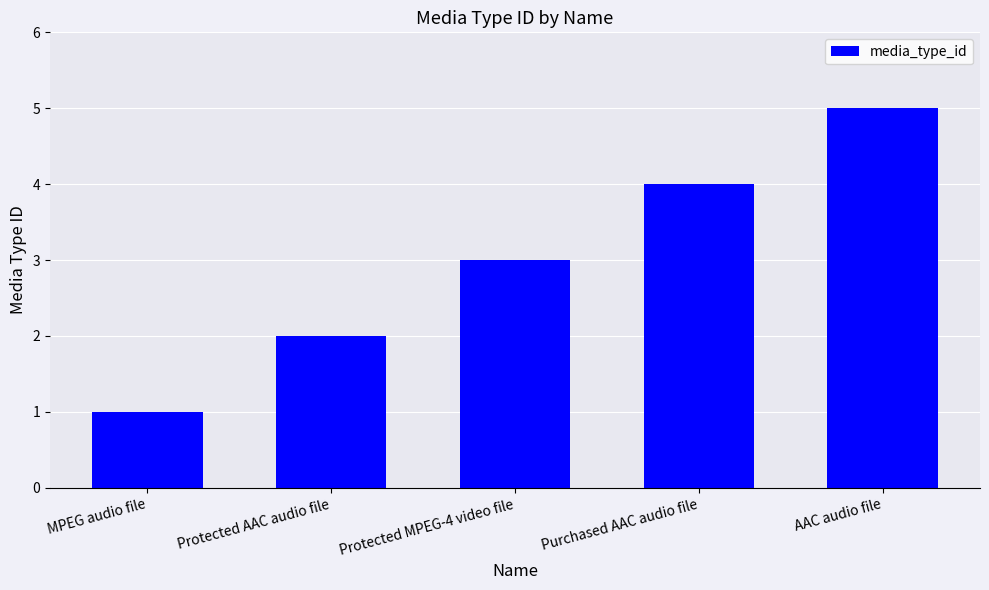

List the labels in order of value, largest first.

AAC audio file, Purchased AAC audio file, Protected MPEG-4 video file, Protected AAC audio file, MPEG audio file